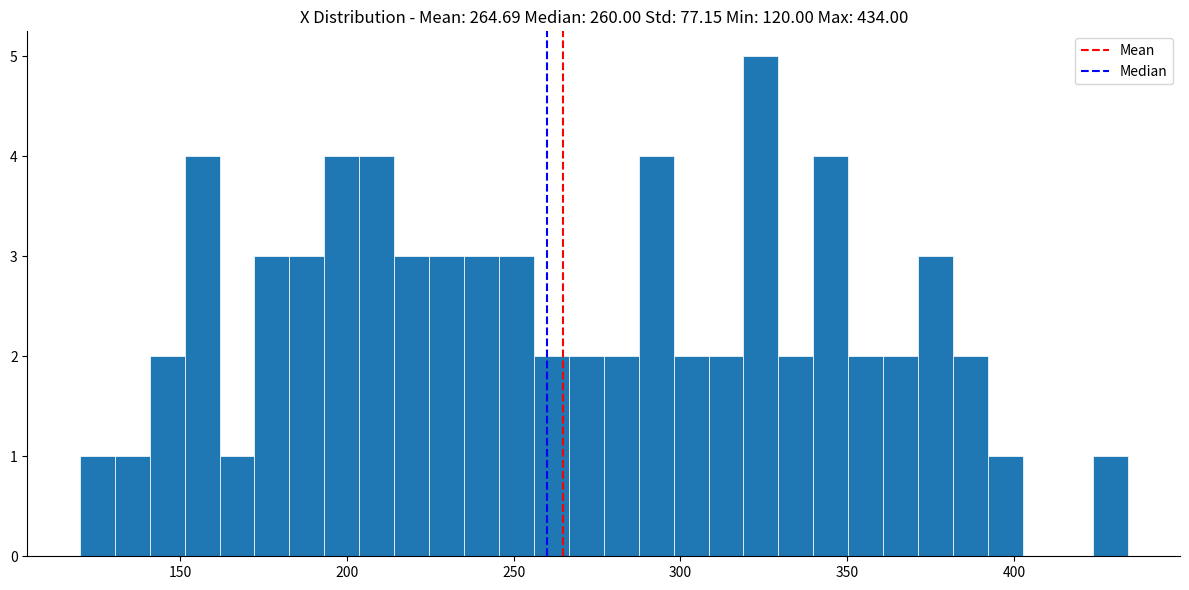

Around what value on the x-axis is the tallest bar? Give the approximate position of its centre, as read against the axis.

325